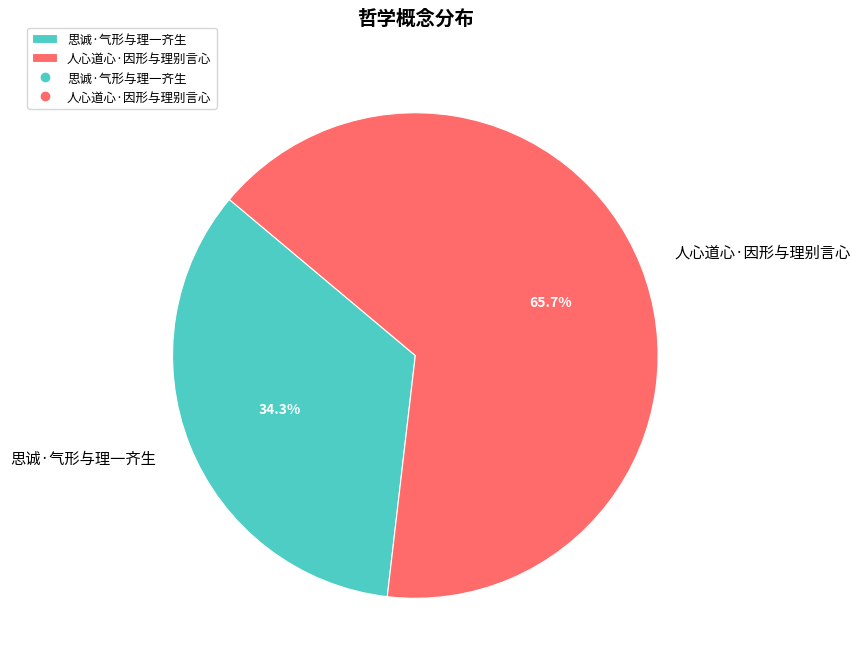

Count the number of slices in the pie.

2